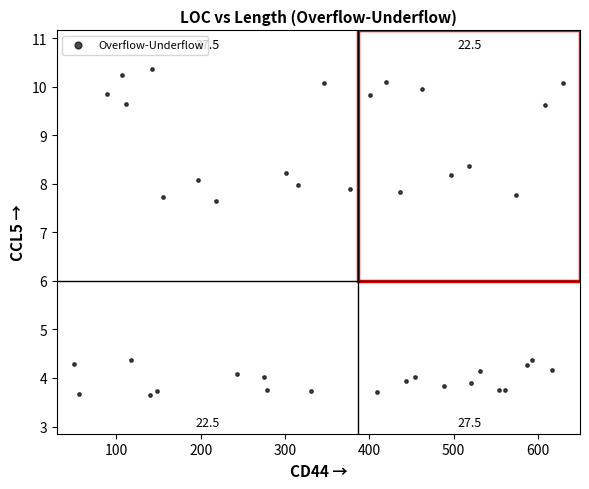

What is the range of X values (max minus min)?

580.4